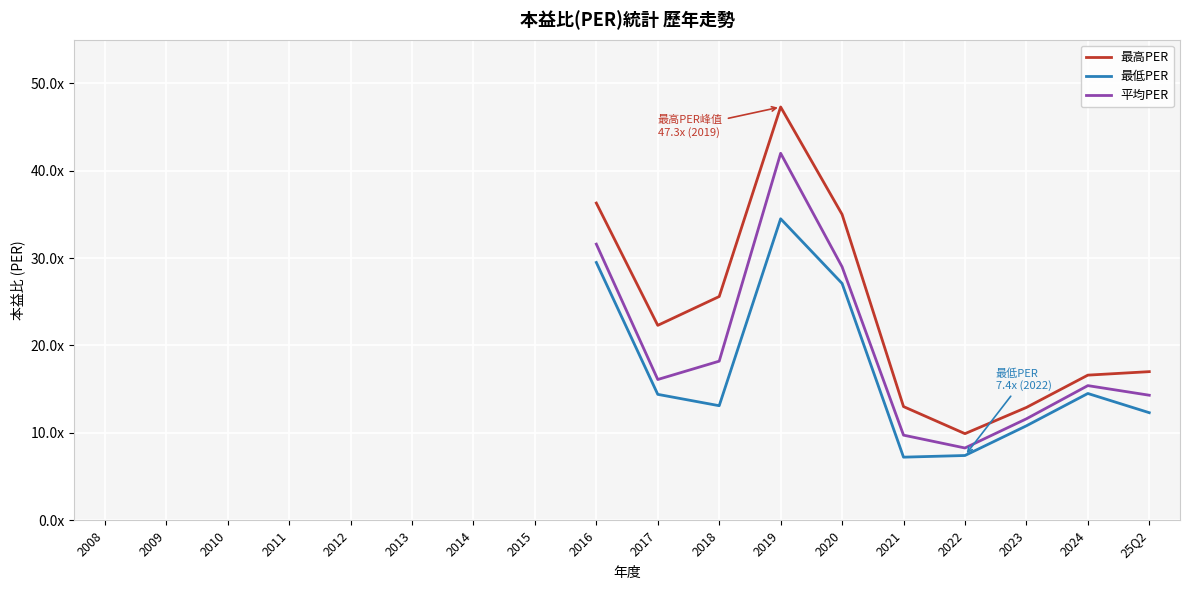

The value of 最低PER at 2024 is 14.5. True or false?

True